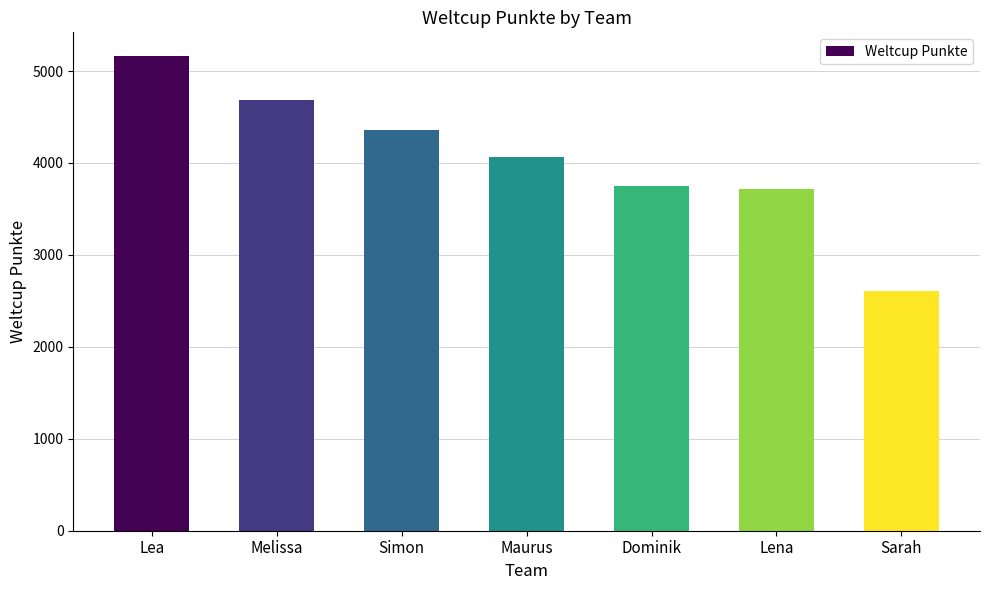

True or false: the data shows 4912 at Lena.

False